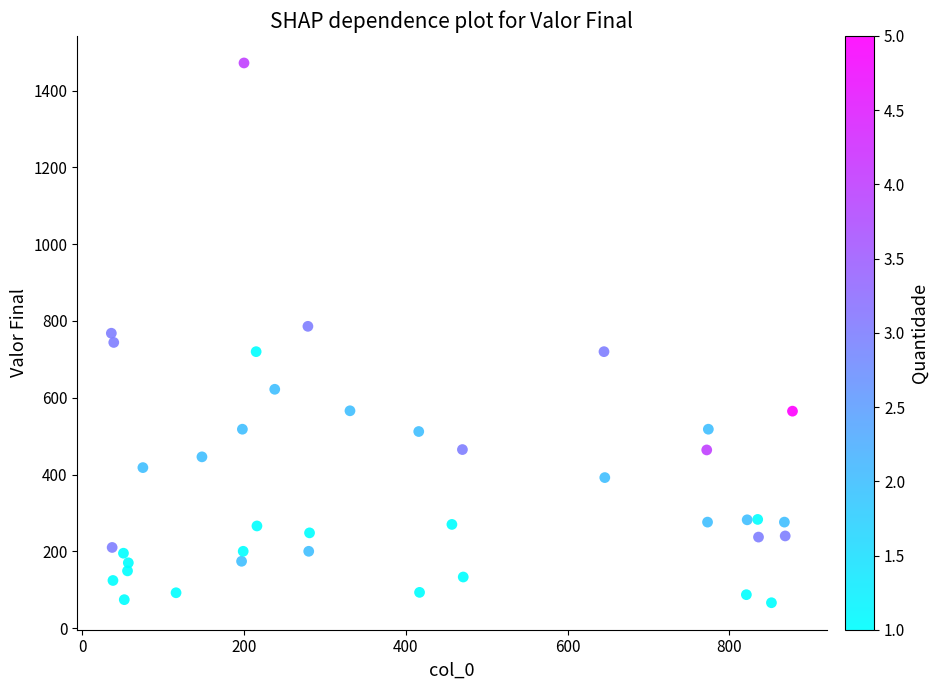

What is the range of Y values (max minus min)?

1406